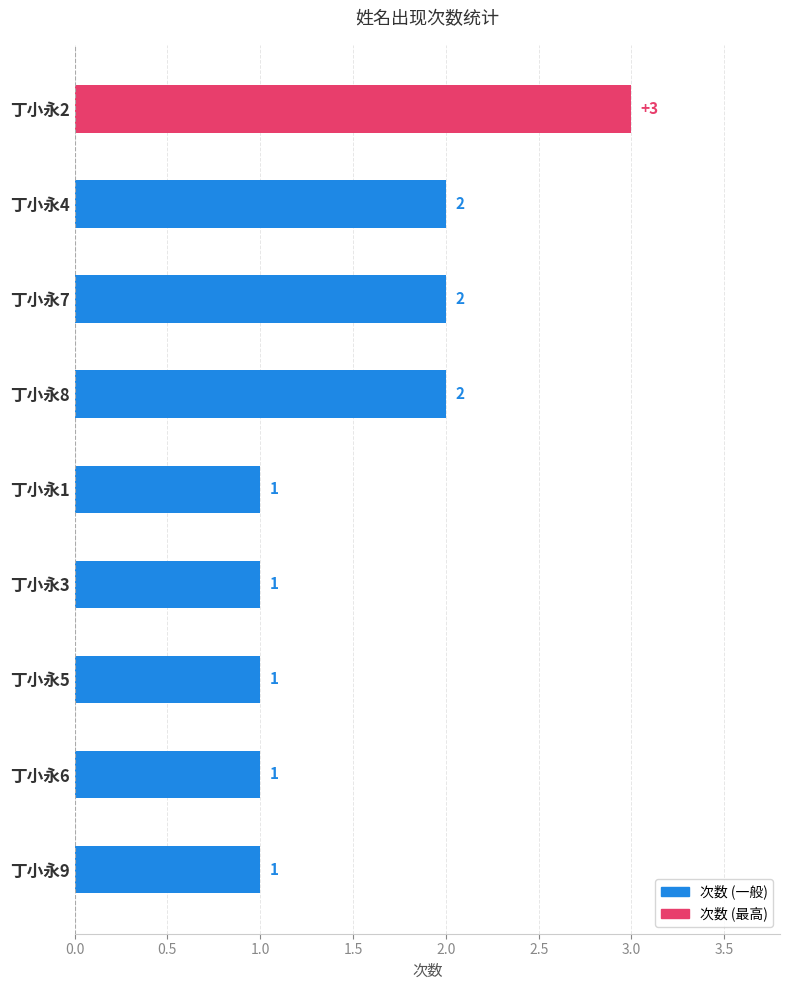

Is it true that the value at 丁小永4 is 1?

False